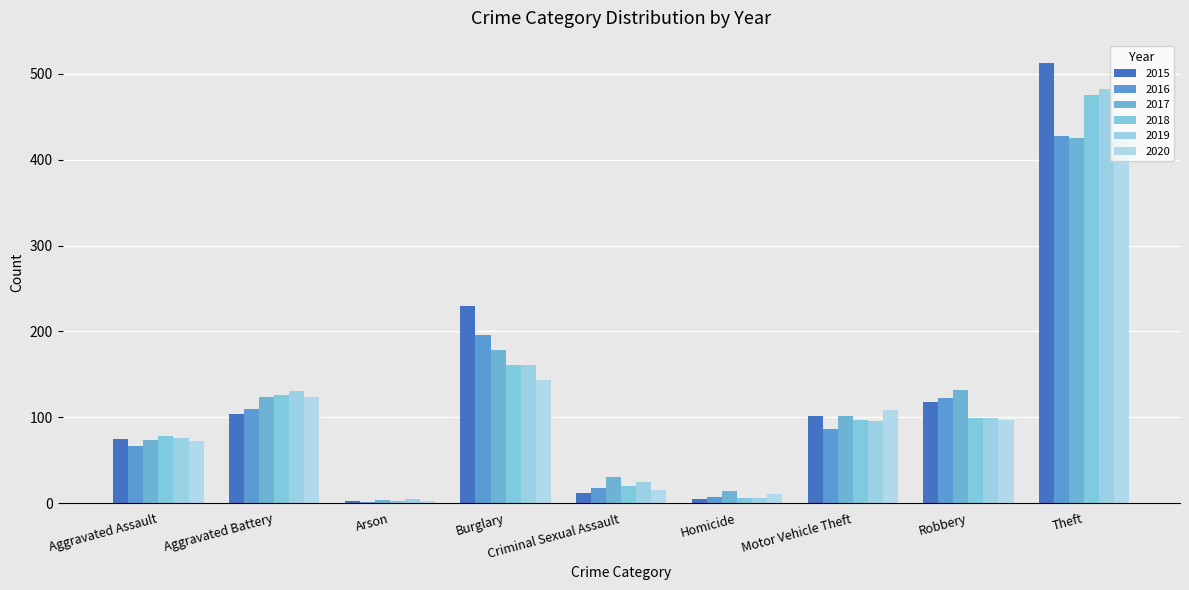

The 2019 series shows 96 at Motor Vehicle Theft. True or false?

True